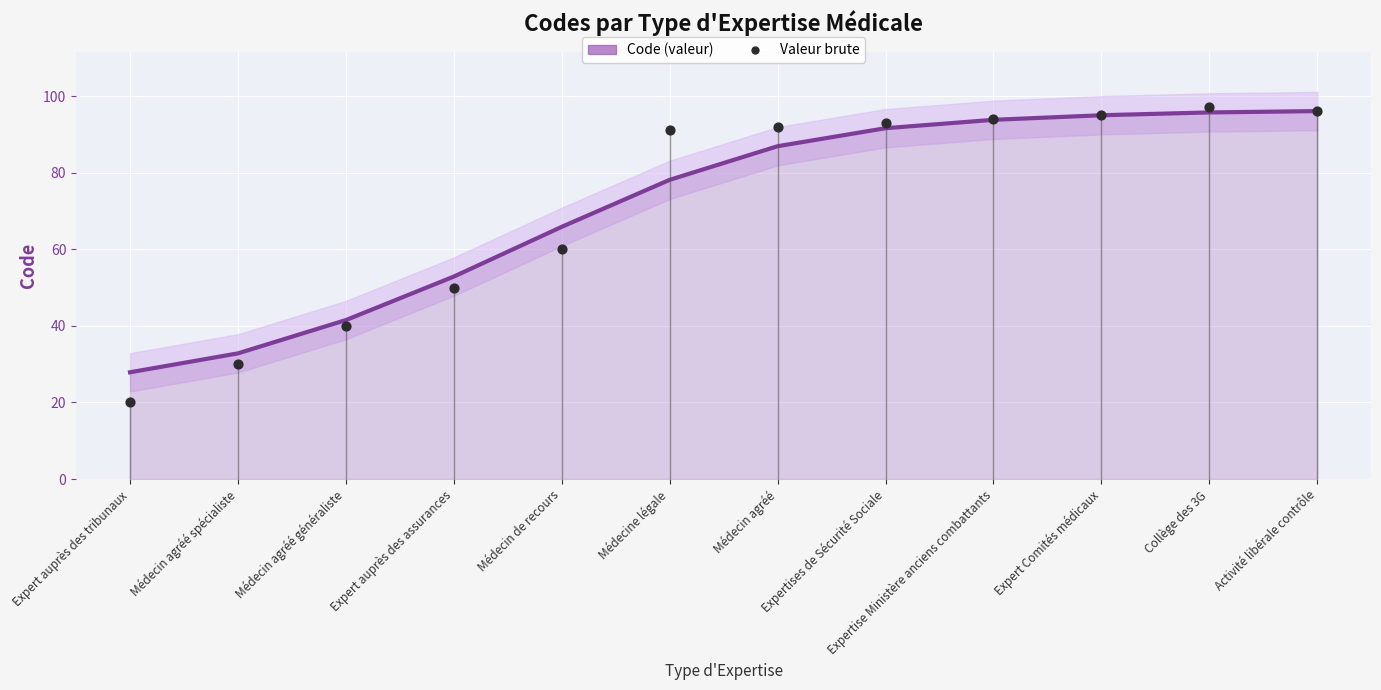

Which series contains the highest Y value?

Valeur brute